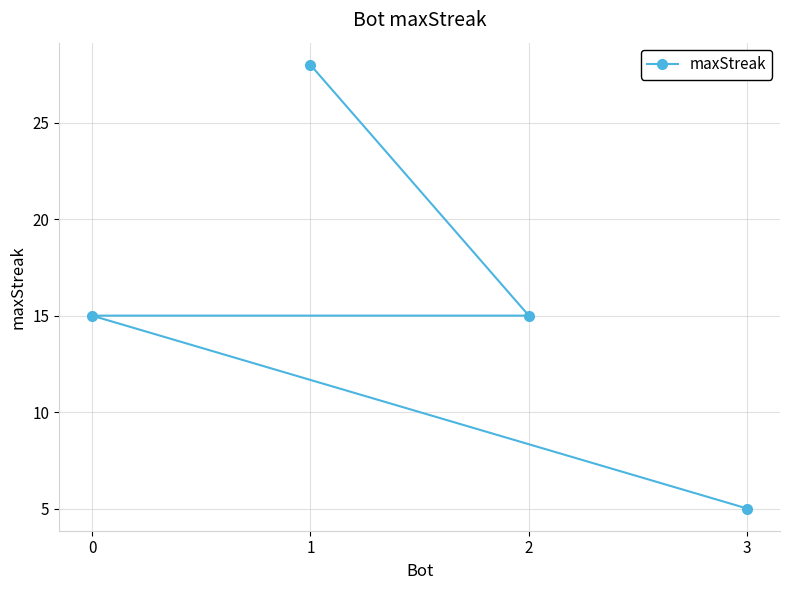

True or false: the data has more than 1 interior local peaks.

False